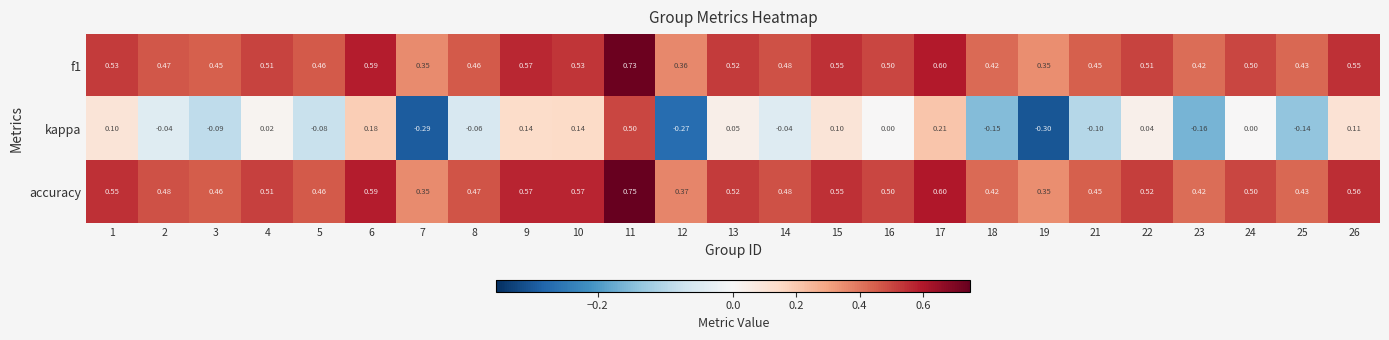

Is the value of f1 at 3 greater than the value of accuracy at 1?

No